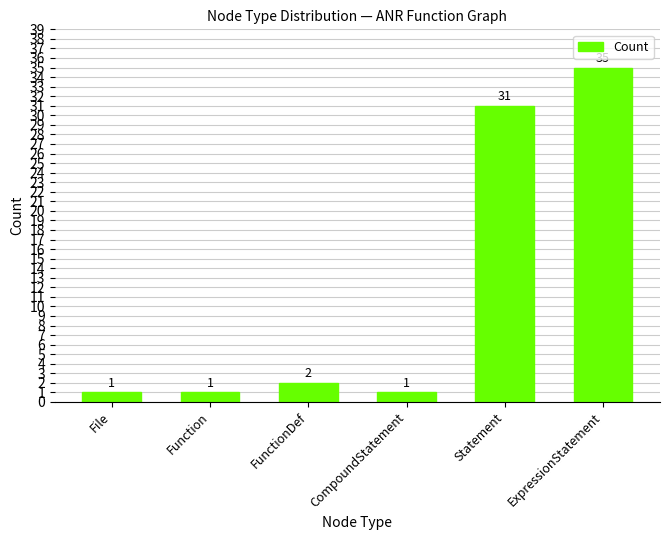

What is the label of the 5th bar from the right?

Function